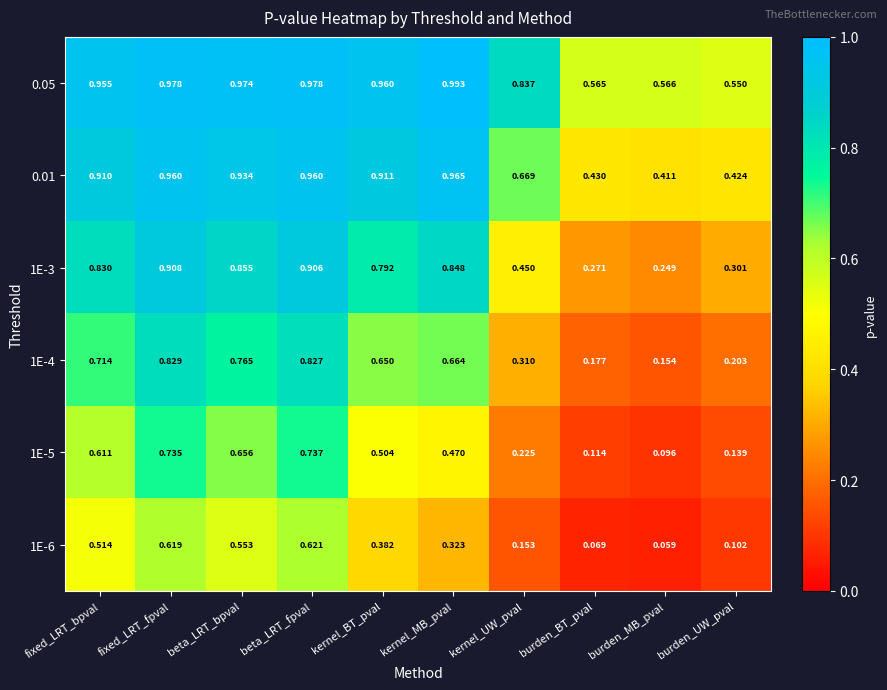

At which label is 1E-6 closest to 0?

burden_MB_pval